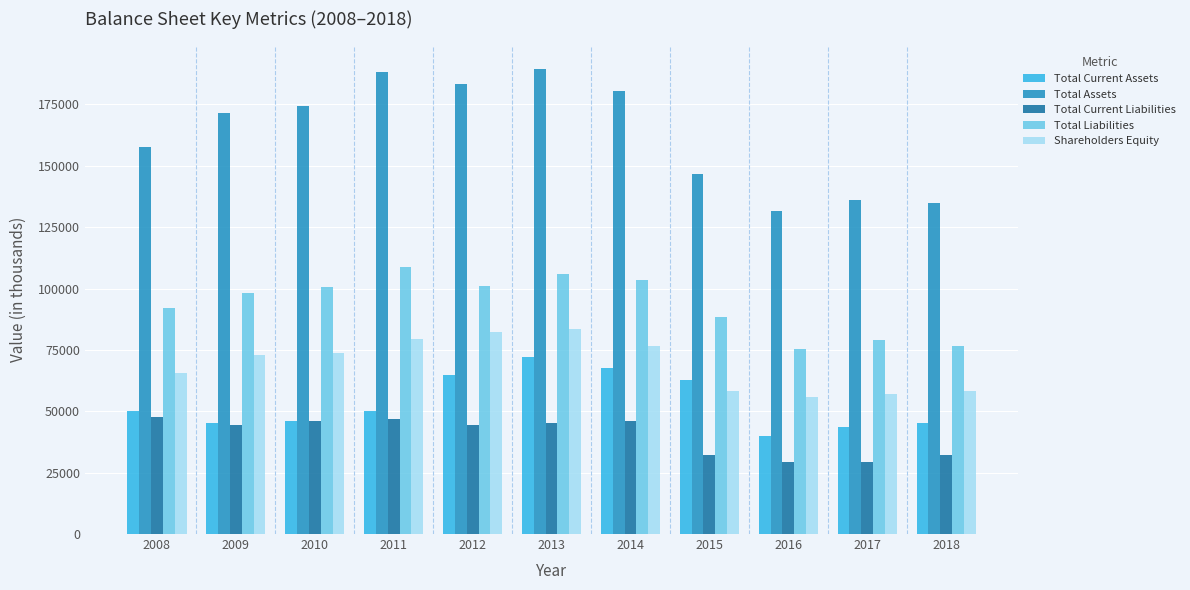

What is the sum of all Total Current Assets values?

587958